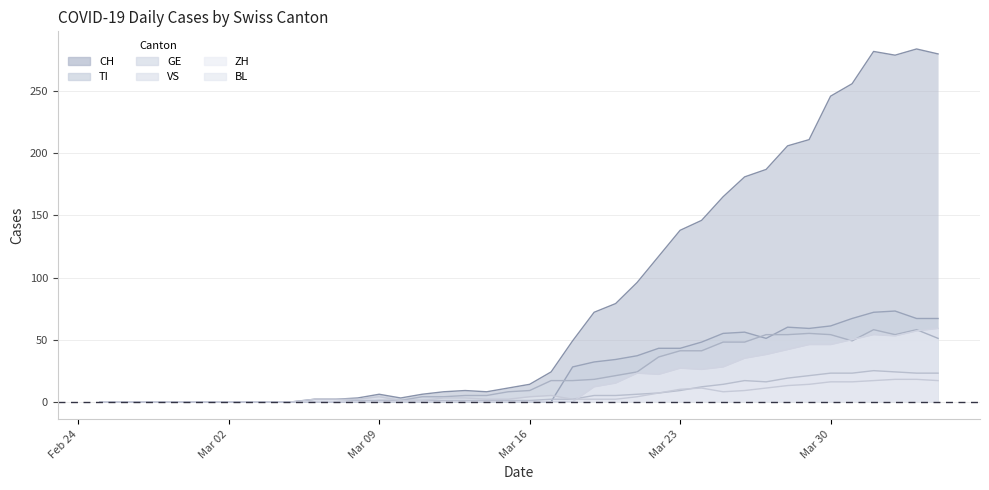

What is the spread (max minus min) of values at 2020-03-14?

8